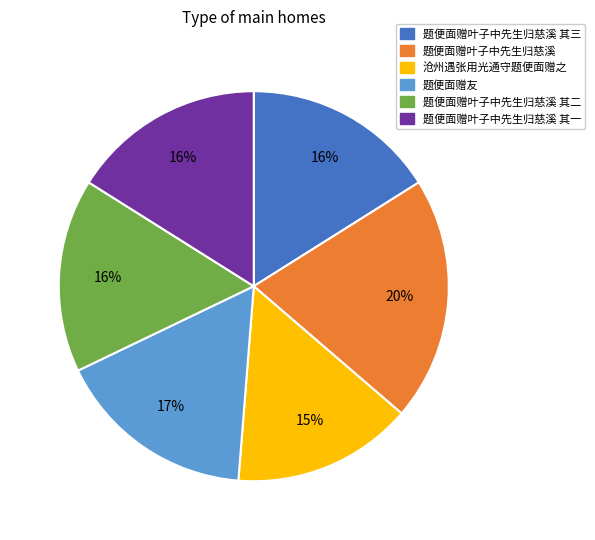

The 沧州遇张用光通守题便面赠之 slice represents 28% of the pie. True or false?

False